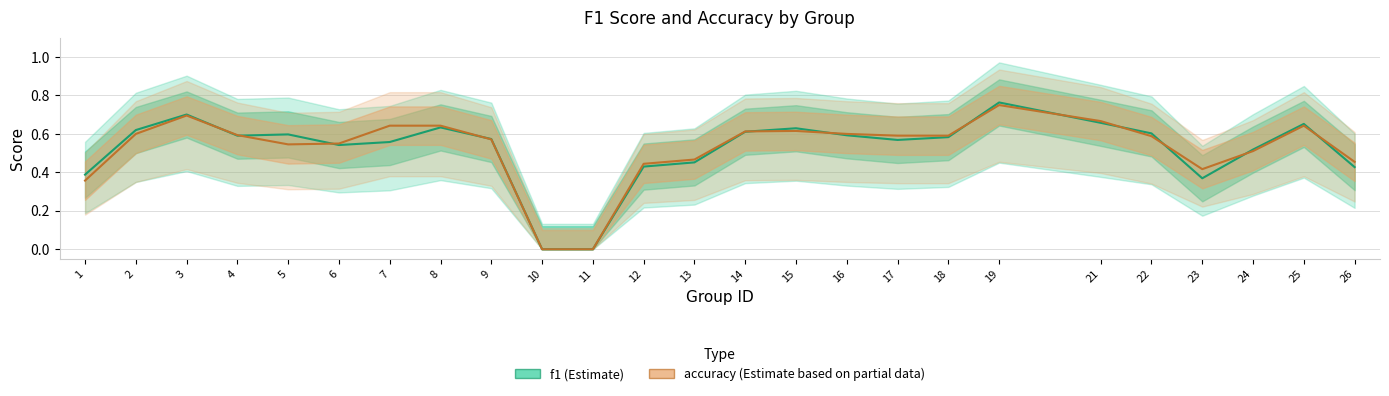

True or false: accuracy has a value of 0.3 at 26.

False